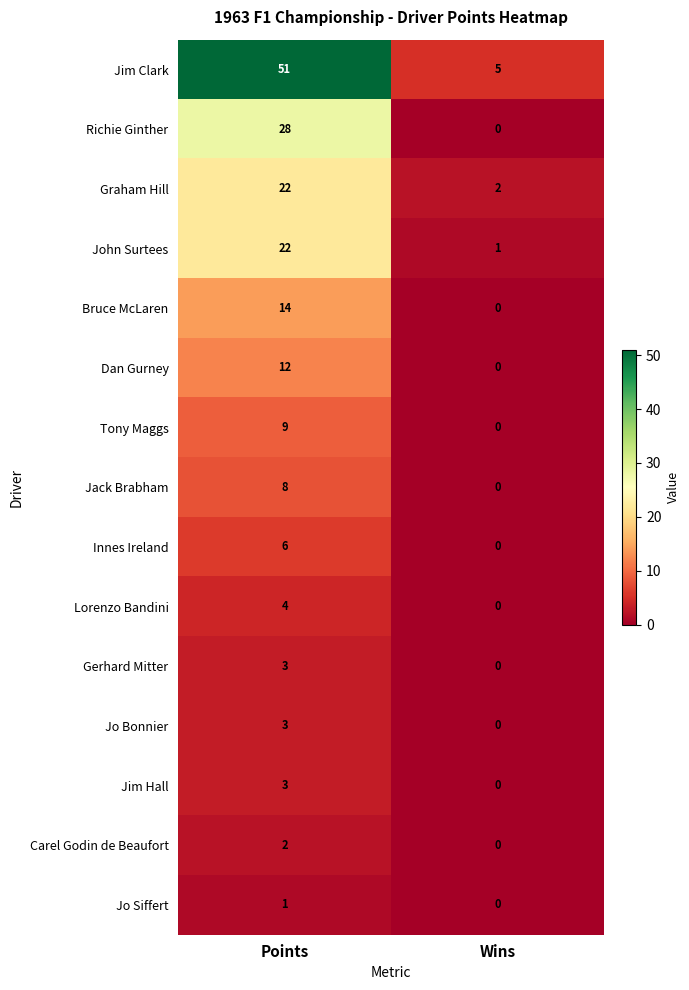

Reading left to right, extract all data points from this chart.

Jim Clark: 51	5
Richie Ginther: 28	0
Graham Hill: 22	2
John Surtees: 22	1
Bruce McLaren: 14	0
Dan Gurney: 12	0
Tony Maggs: 9	0
Jack Brabham: 8	0
Innes Ireland: 6	0
Lorenzo Bandini: 4	0
Gerhard Mitter: 3	0
Jo Bonnier: 3	0
Jim Hall: 3	0
Carel Godin de Beaufort: 2	0
Jo Siffert: 1	0